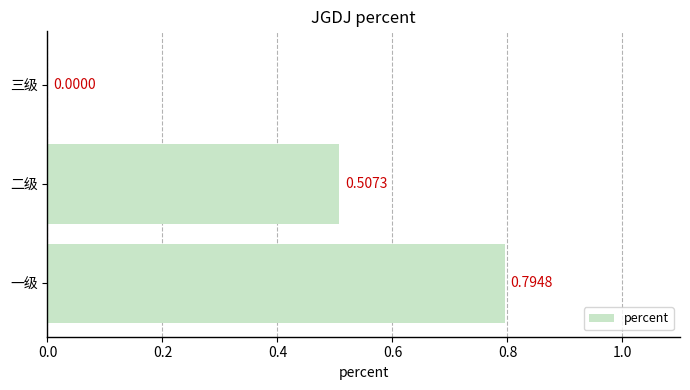

Where is the data nearest to the value 0?

三级